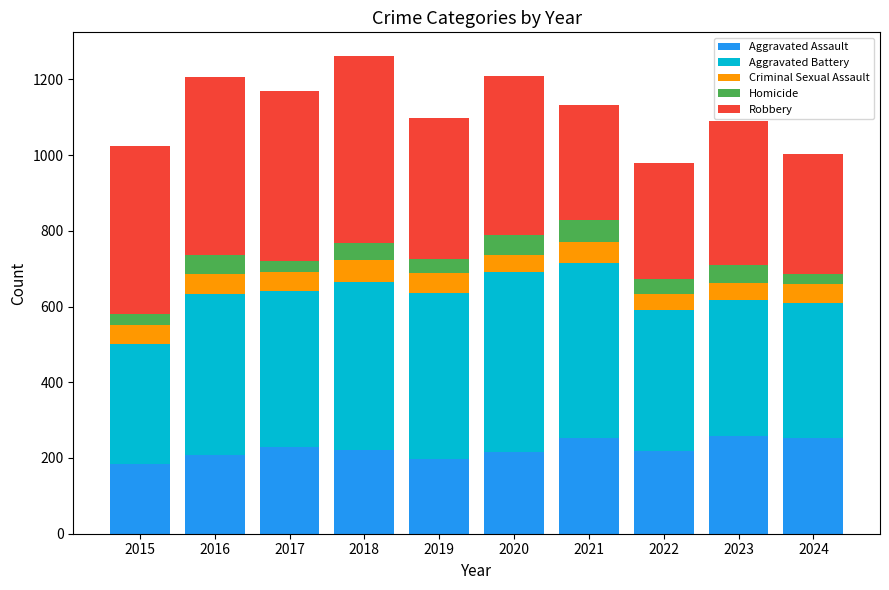

The Aggravated Assault series shows 253 at 2021. True or false?

True